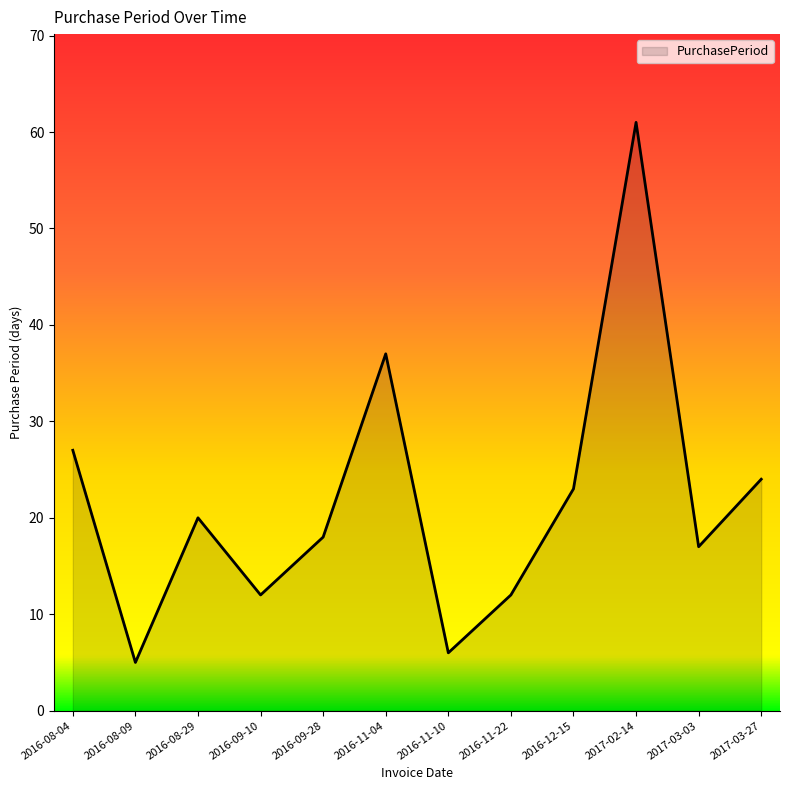

What is the change in value from 2016-08-29 to 2017-02-14?

+41